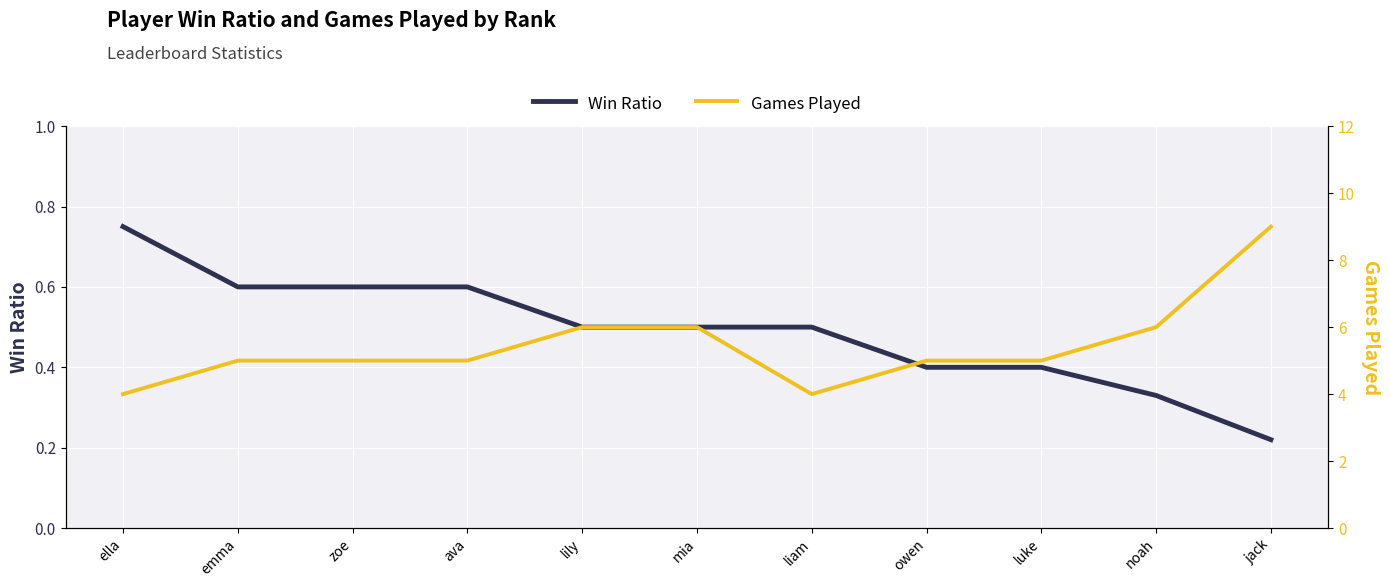

What is the value of the Games Played point at the 6th from the left?

6.0